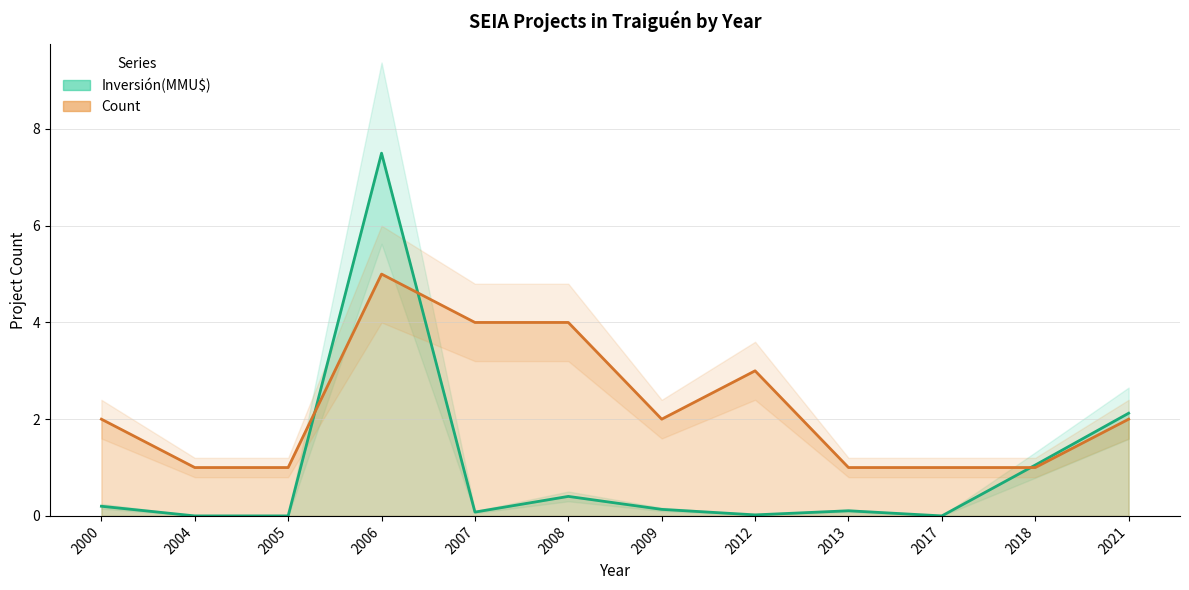

What is the value of the Count point at the 12th from the left?

2.0